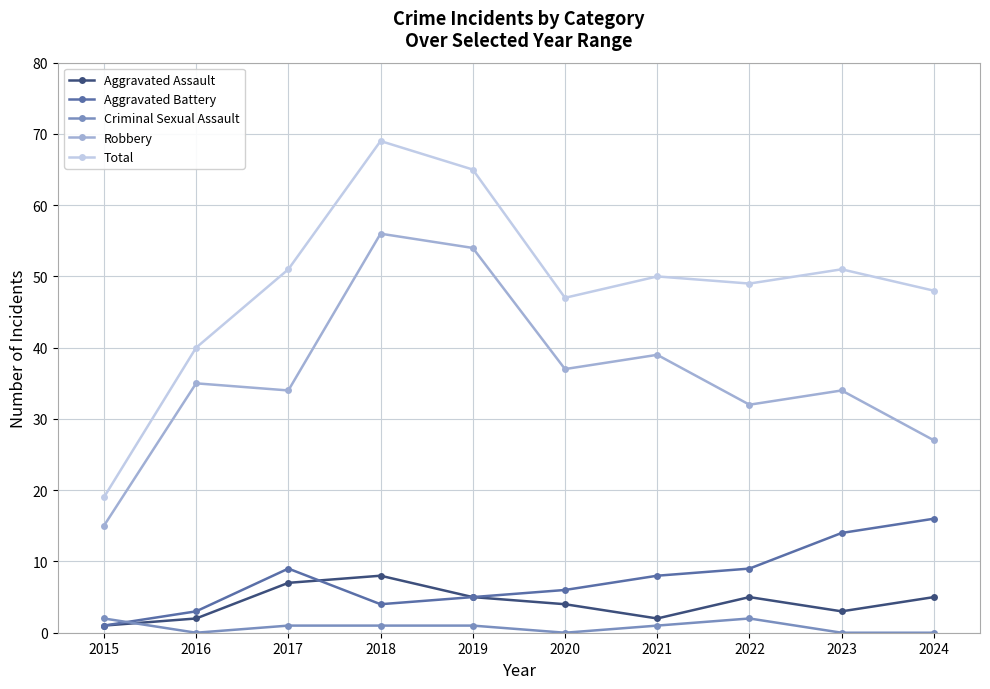

What value does the Criminal Sexual Assault series have at 2015?

2